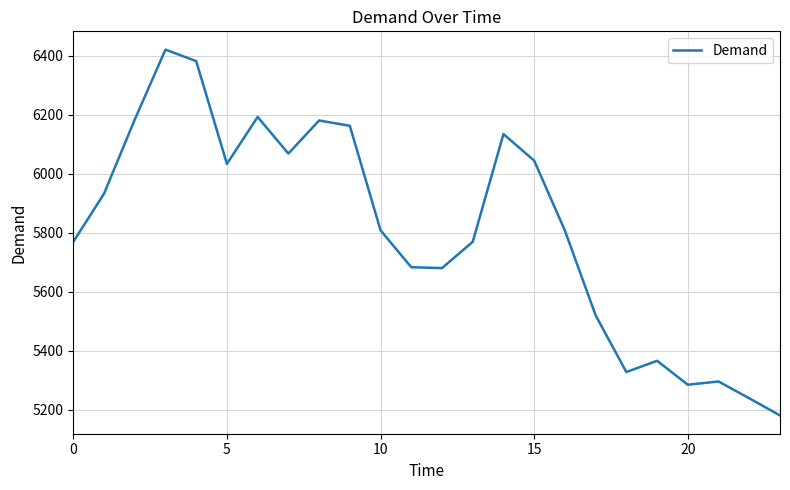

What is the minimum value shown in the chart?

5181